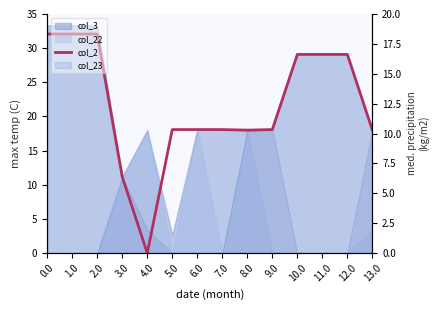

What is the value of the 13th point from the left?

29.1